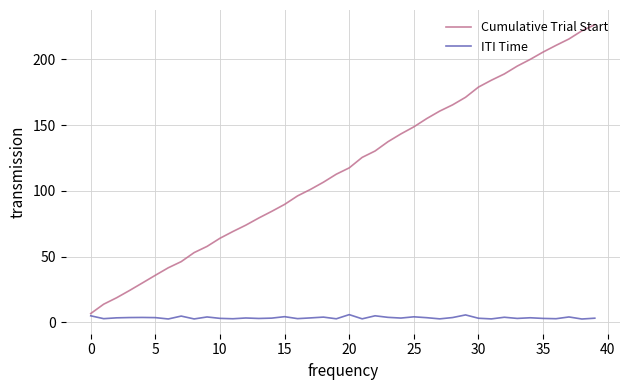

Which series has the largest total across all categories?

Cumulative Trial Start